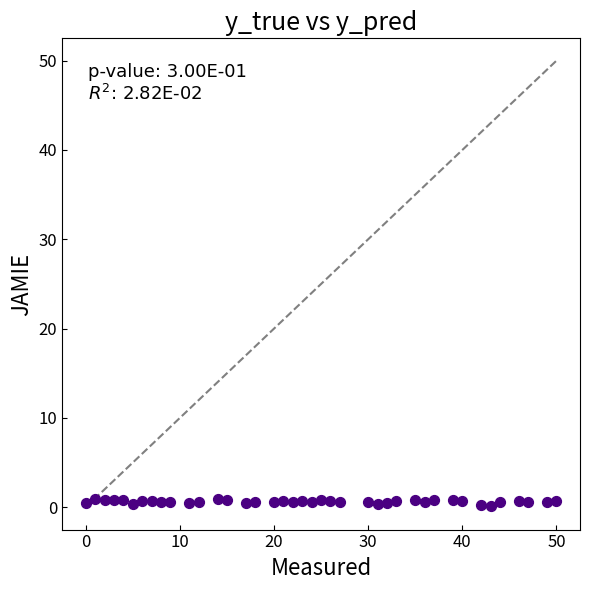

What is the range of X values (max minus min)?

50.0